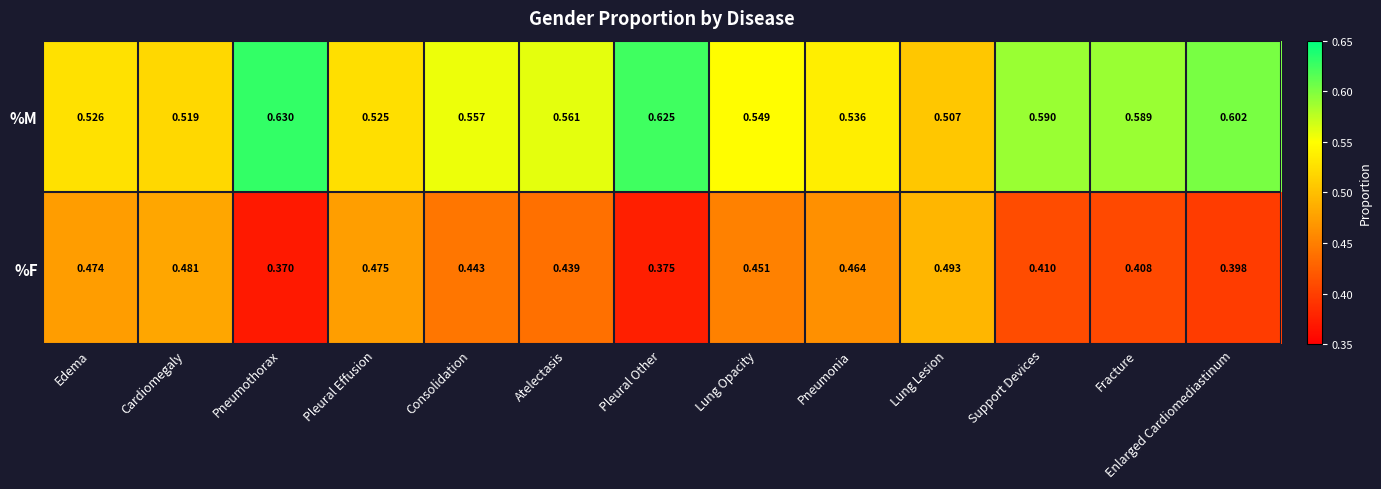

Which label corresponds to the smallest value in the chart?

Pneumothorax